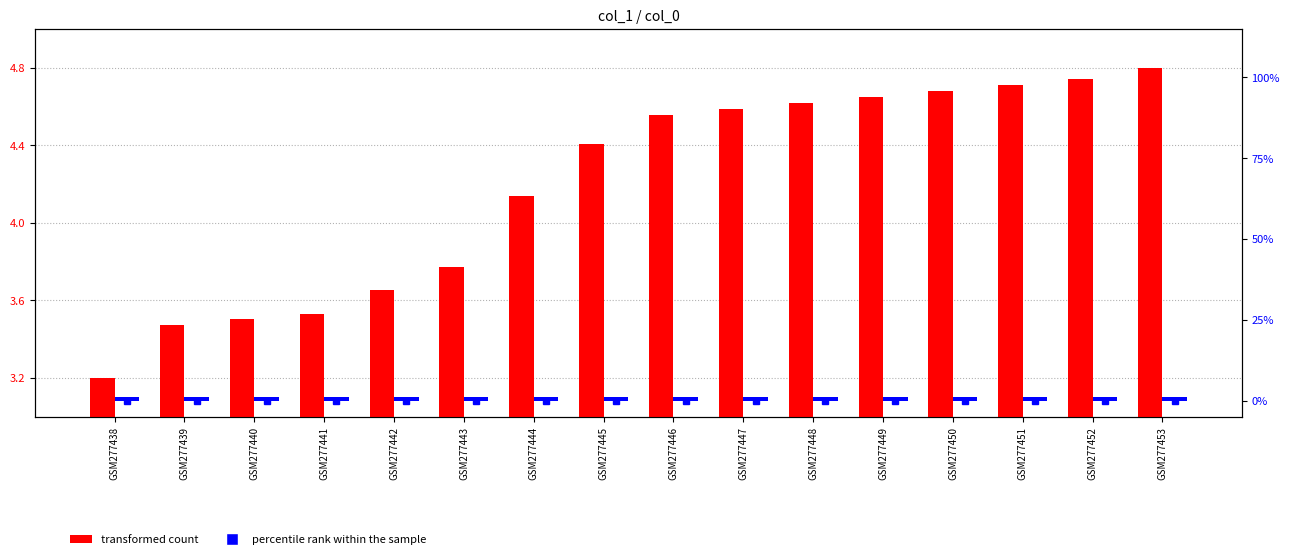

Reading left to right, transcribe all the data shown in this chart.

transformed count: 3.2	3.5	3.5	3.5	3.7	3.8	4.1	4.4	4.6	4.6	4.6	4.6	4.7	4.7	4.7	4.8
percentile rank within the sample: 1.0	1.0	1.0	1.0	1.0	1.0	1.0	1.0	1.0	1.0	1.0	1.0	1.0	1.0	1.0	1.0